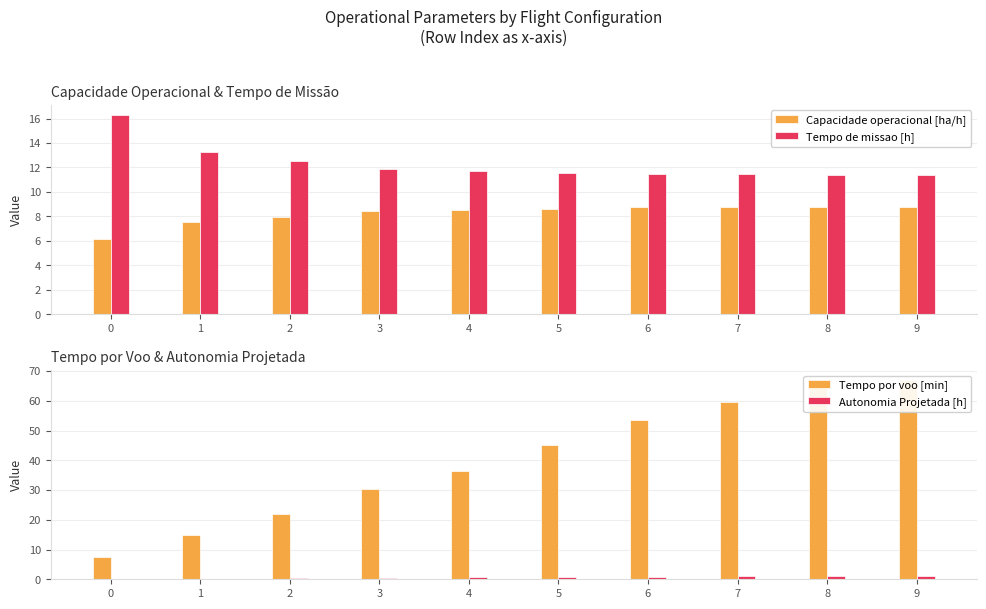

Reading right to left, what are all the values shown in this chart?

Capacidade operacional [ha/h]: 9=8.8	8=8.8	7=8.8	6=8.7	5=8.6	4=8.5	3=8.4	2=8.0	1=7.5	0=6.1
Tempo de missao [h]: 9=11.4	8=11.4	7=11.4	6=11.4	5=11.6	4=11.7	3=11.9	2=12.5	1=13.2	0=16.3
Tempo por voo [min]: 9=67.0	8=67.0	7=59.6	6=53.6	5=45.0	4=36.3	3=30.4	2=22.1	1=14.8	0=7.3
Autonomia Projetada [h]: 9=1.1	8=1.0	7=0.9	6=0.8	5=0.7	4=0.6	3=0.5	2=0.4	1=0.2	0=0.1